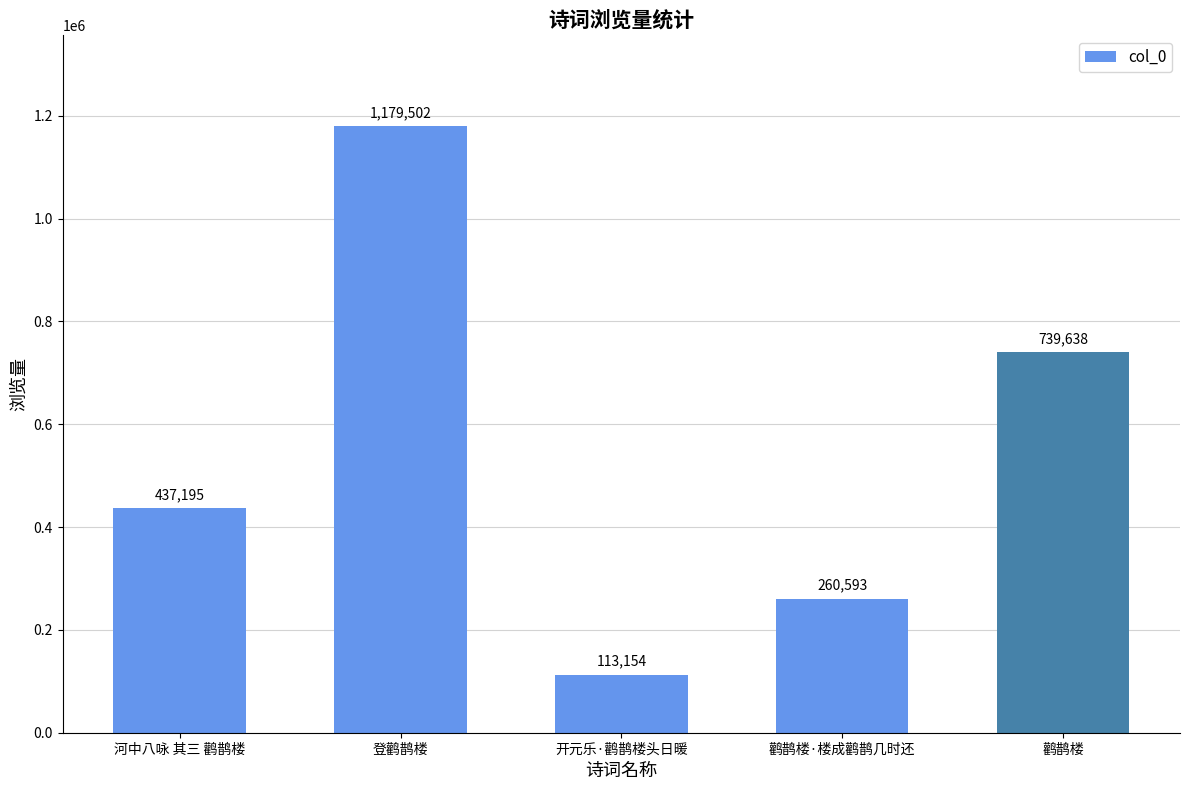

What is the smallest value displayed?

113154